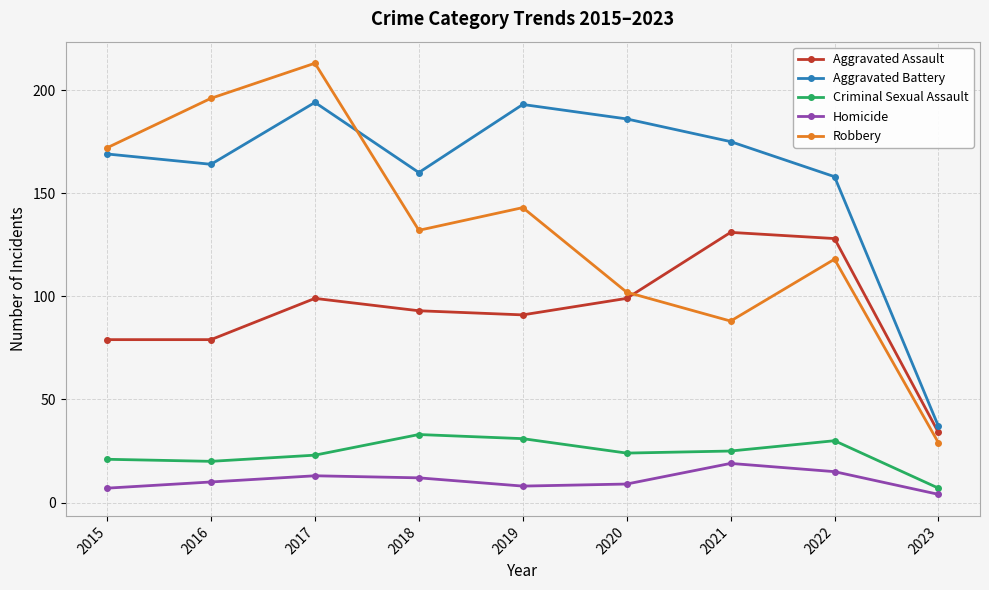

At which label does Aggravated Assault reach its peak?

2021